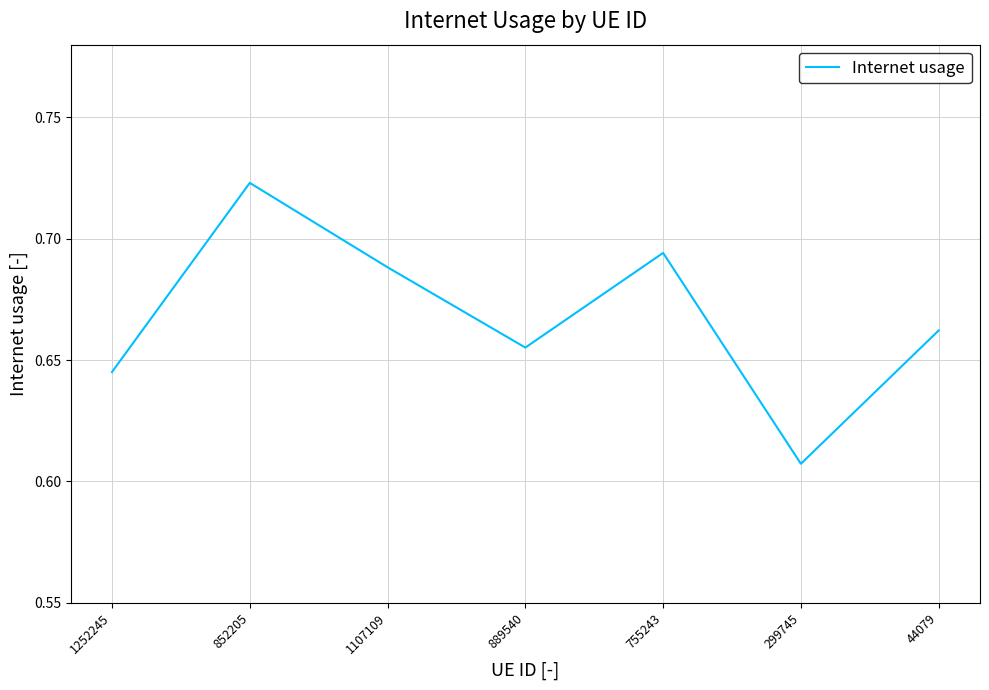

Count the number of categories in the chart.

7